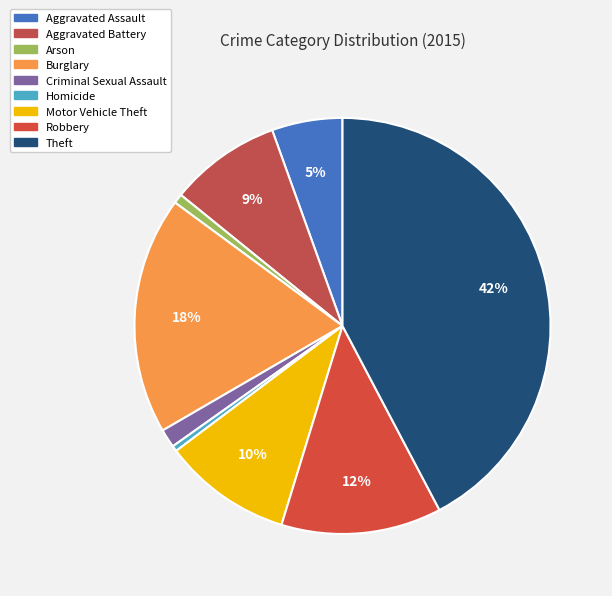

How much of the chart is everything except Motor Vehicle Theft?

90.0%